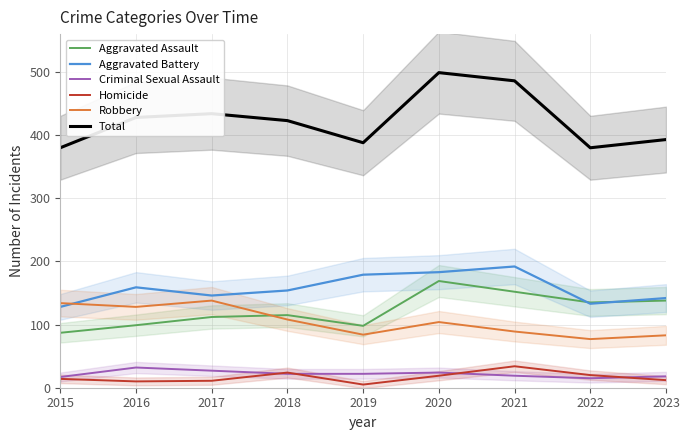

True or false: Aggravated Battery and Total intersect in this chart.

False